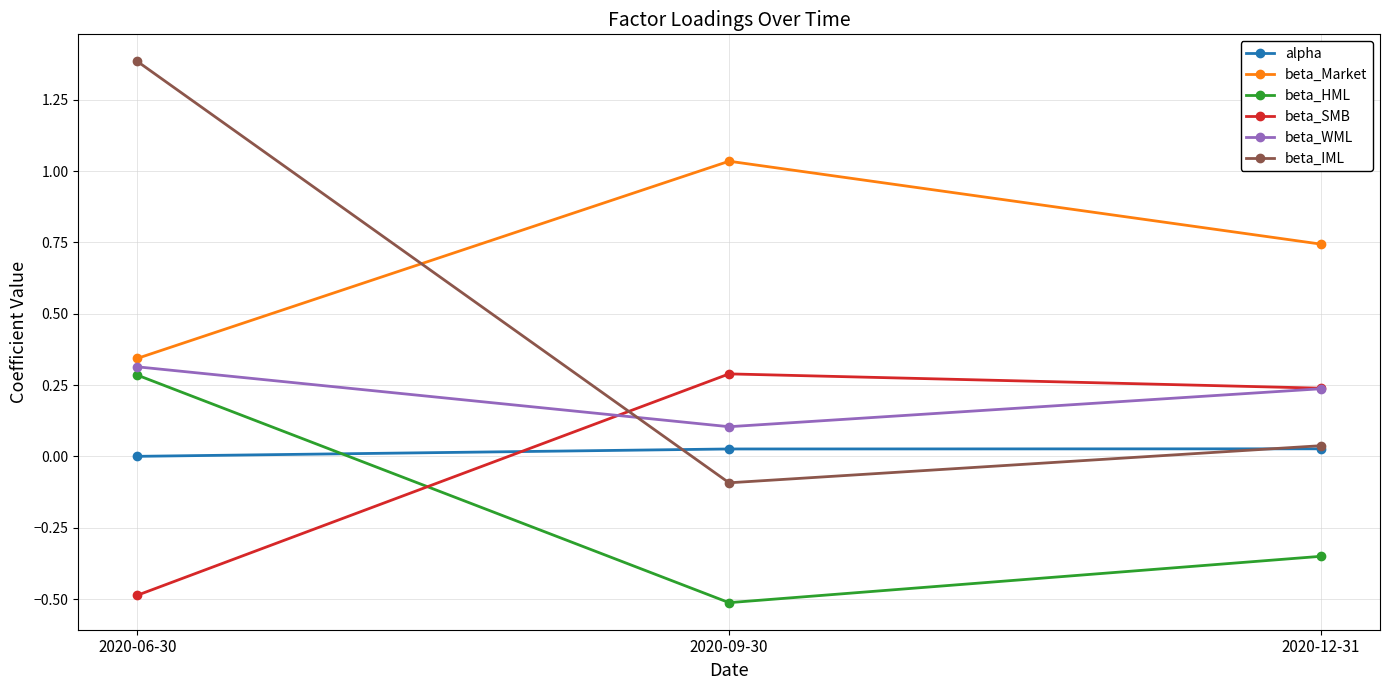

Is it true that beta_IML equals 0.0 at 2020-12-31?

True